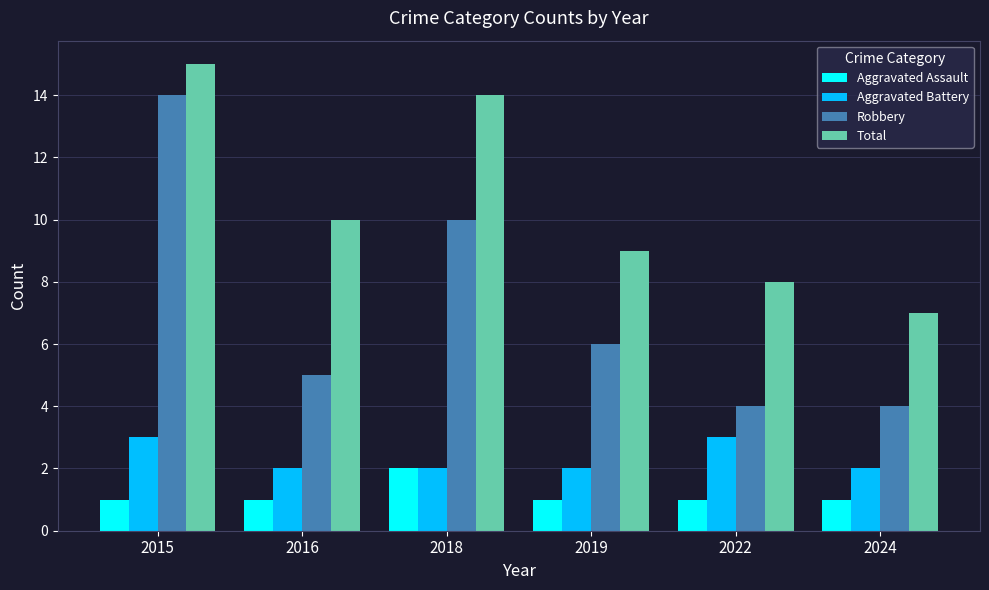

What is the difference between the maximum and minimum values in the Aggravated Assault series?

1